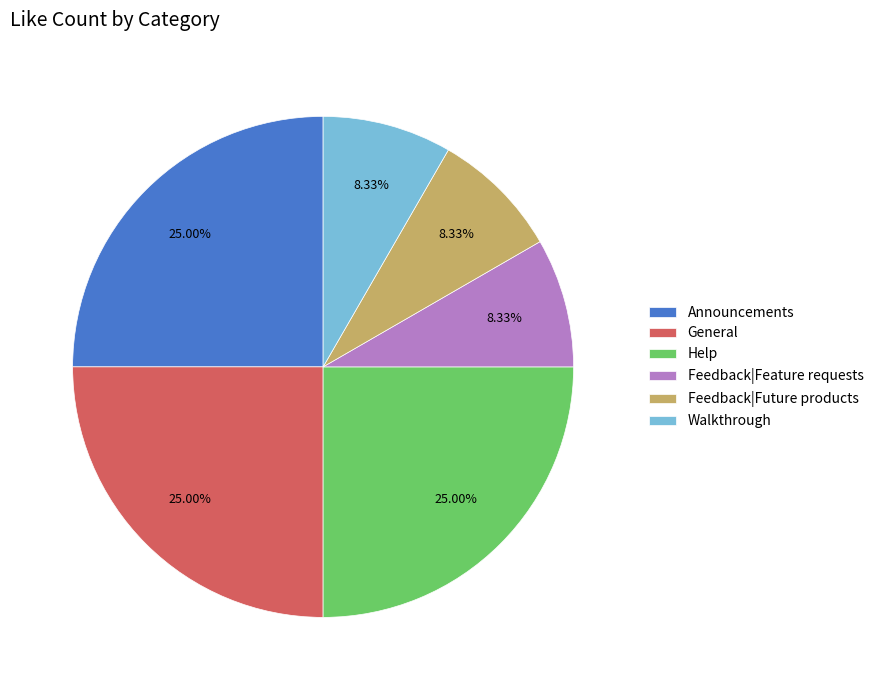

True or false: Help accounts for 1% of the total.

False